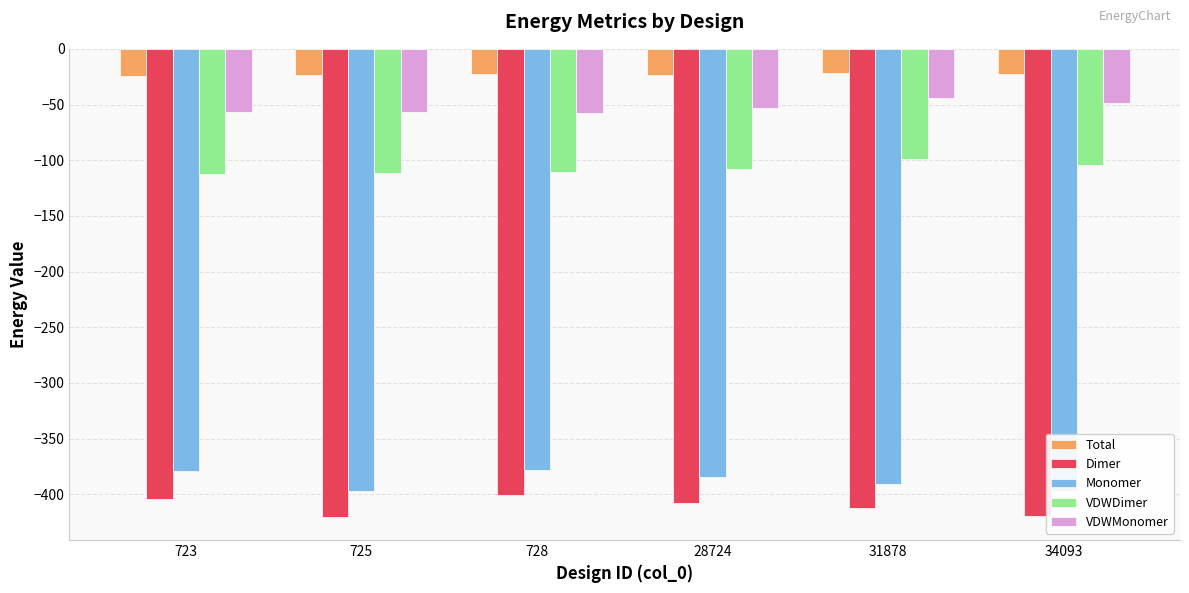

What is the difference between the maximum and minimum values in the VDWDimer series?

14.0